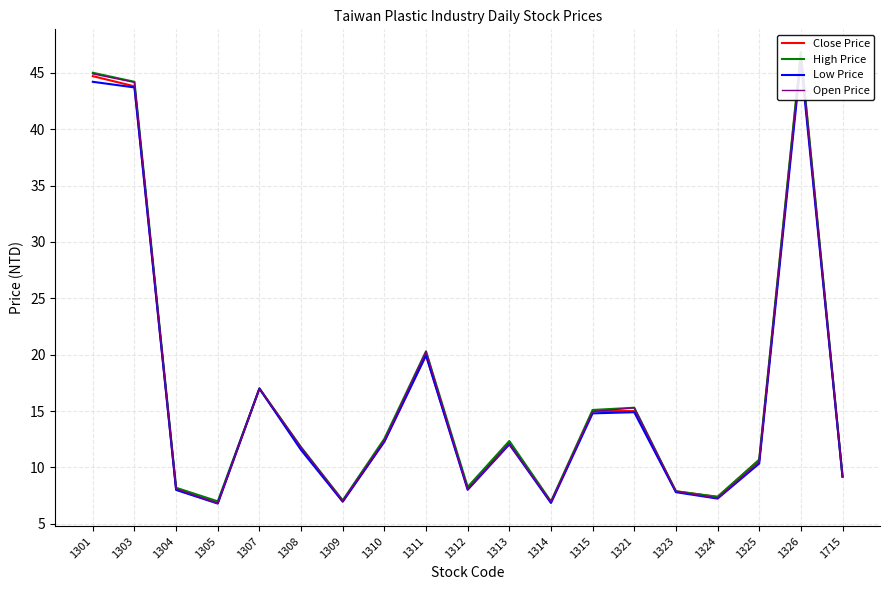

True or false: Open Price has a value of 5.3 at 1310.

False